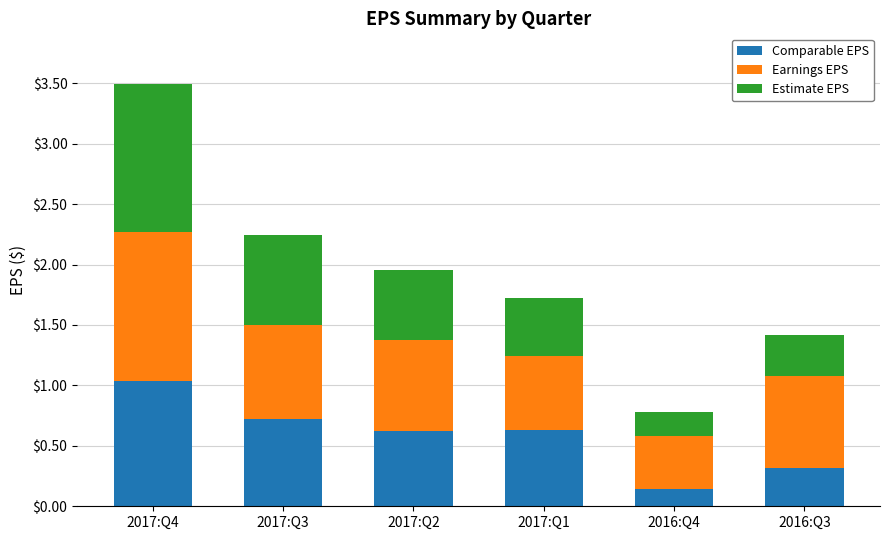

What is the difference between the Comparable EPS values at 2017:Q2 and 2016:Q3?

0.3